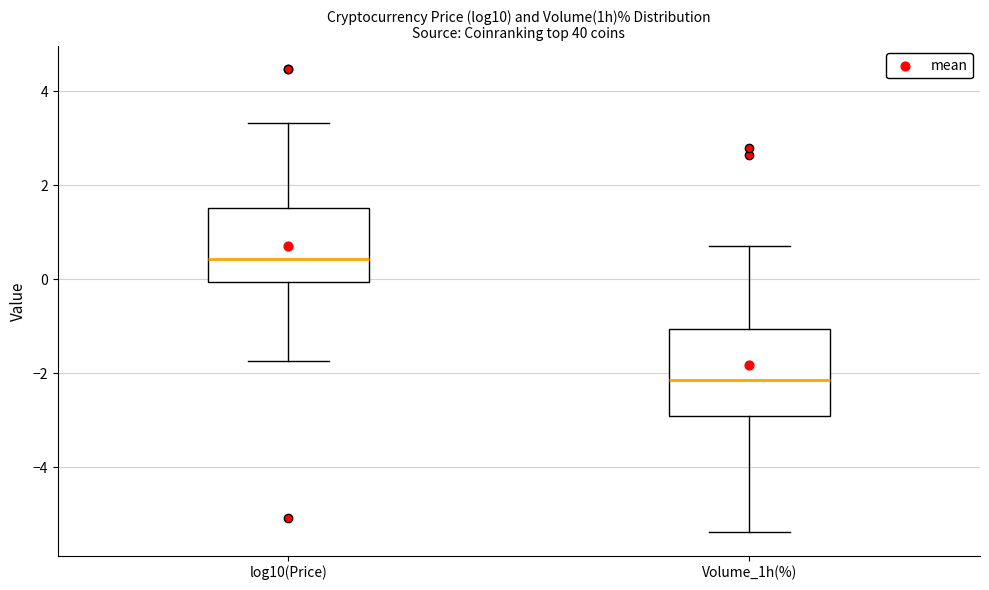

Which box has the highest median line?

log10(Price)